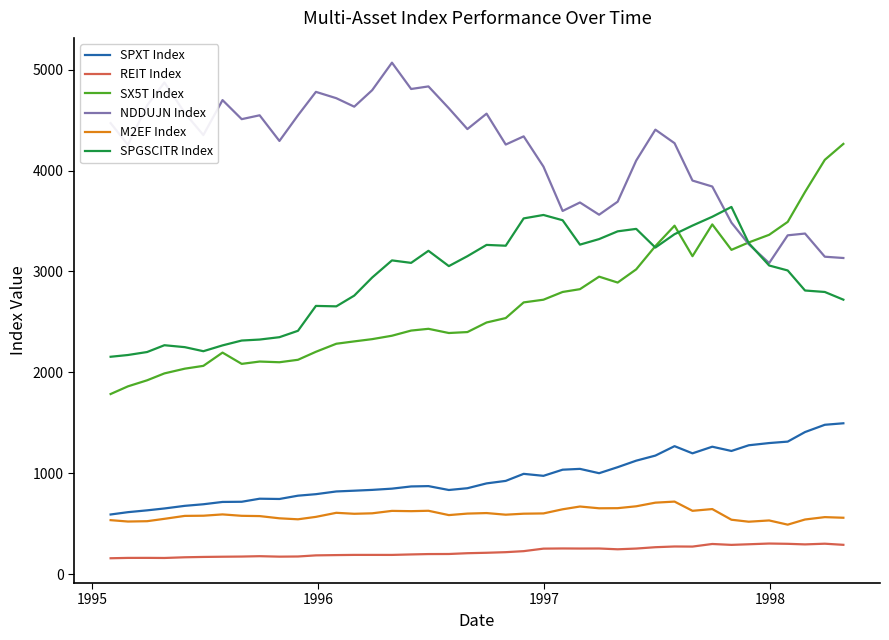

What is the smallest value displayed?

156.8